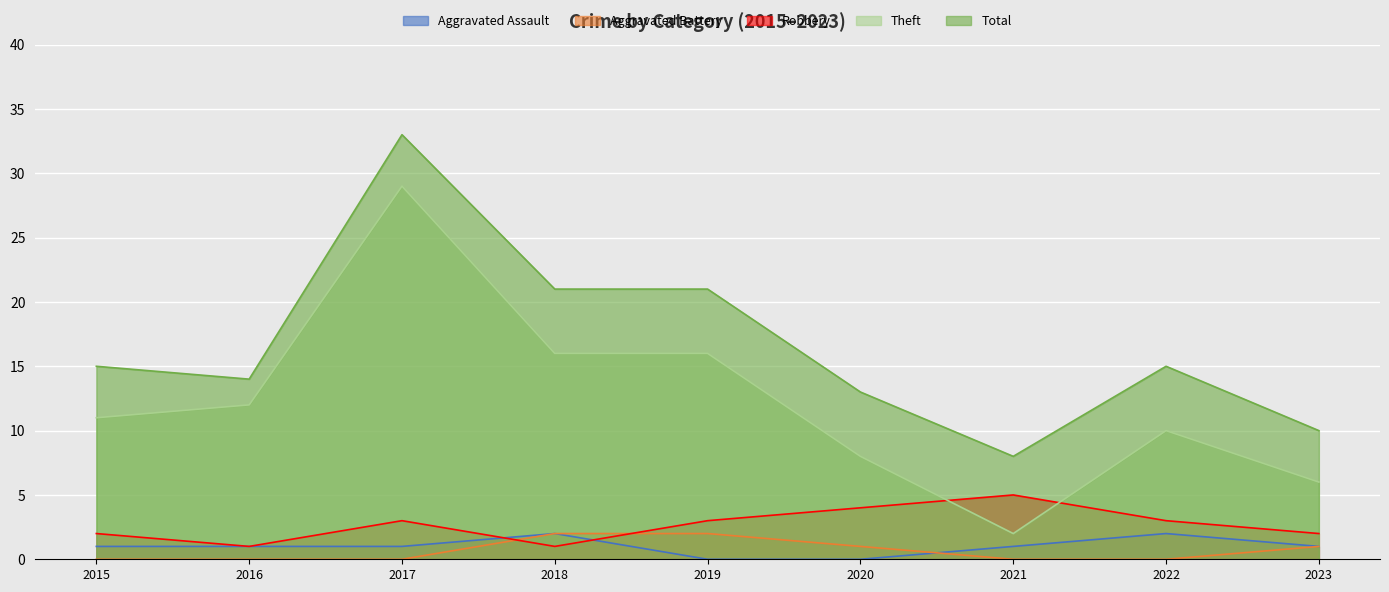

What is the greatest value displayed?

33